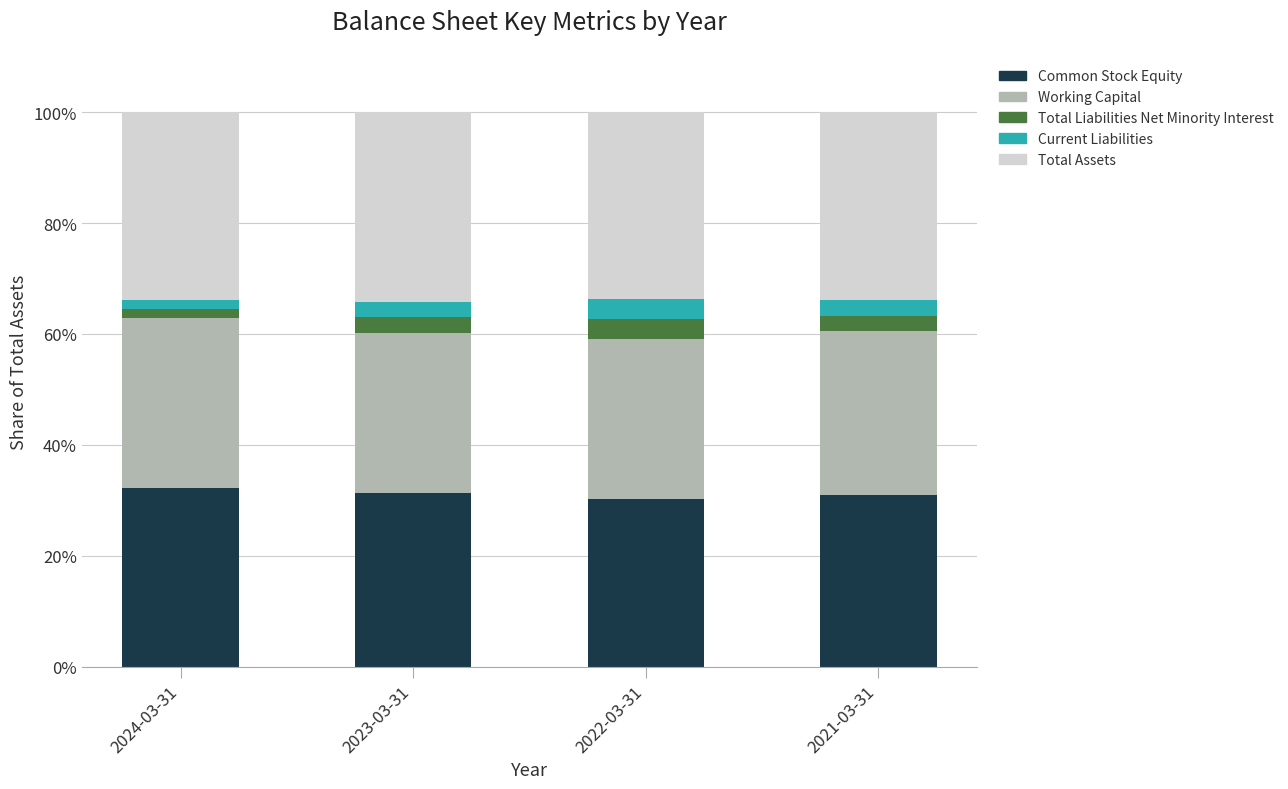

Is it true that Common Stock Equity equals 31.0 at 2021-03-31?

True